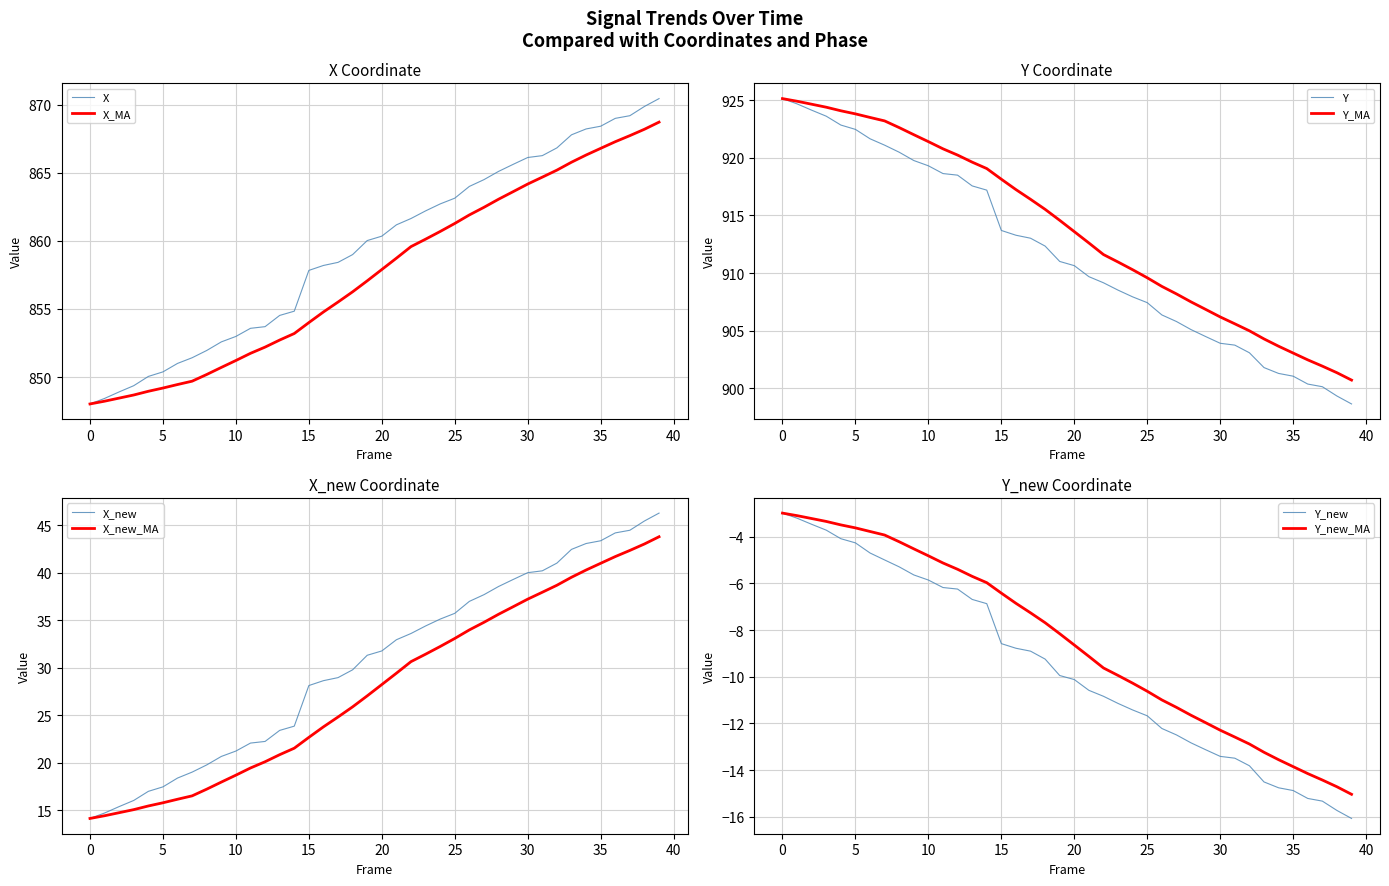

Which has a higher value, 17 or 14?

14